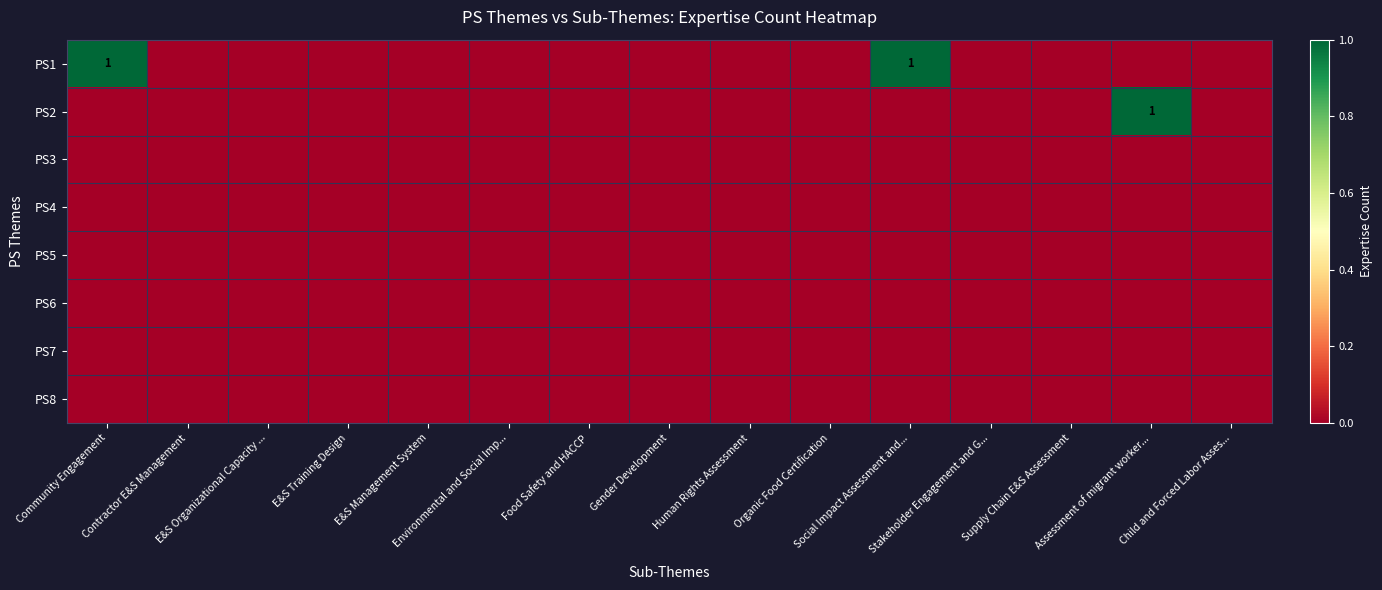

True or false: PS2 has a value of 0 at Human Rights Assessment.

True